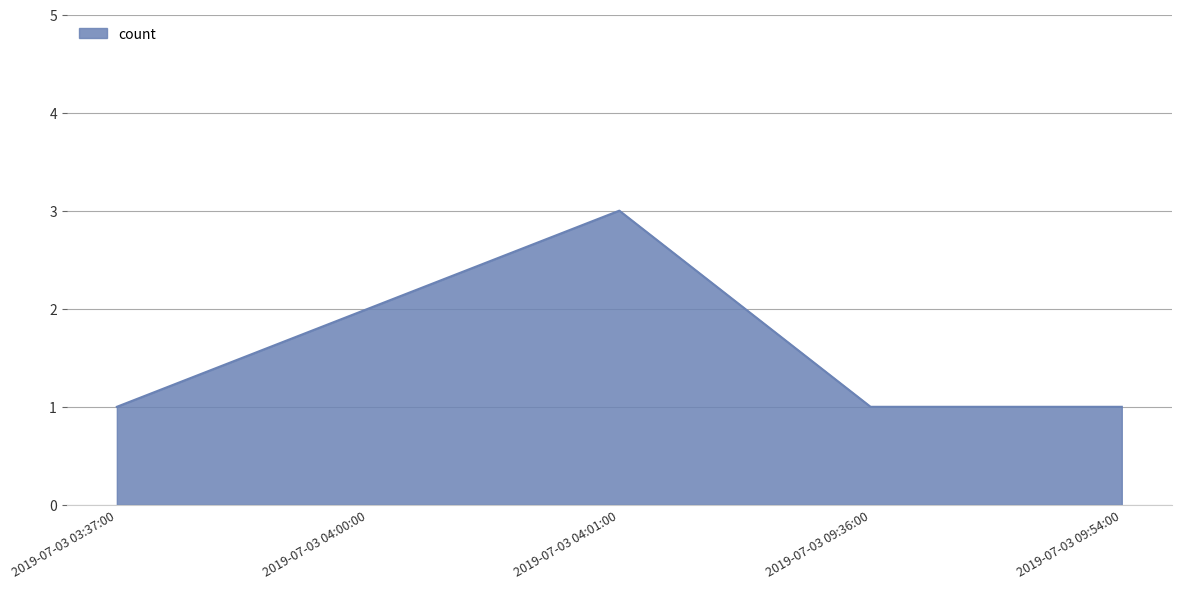

Which label corresponds to the largest value in the chart?

2019-07-03 04:01:00